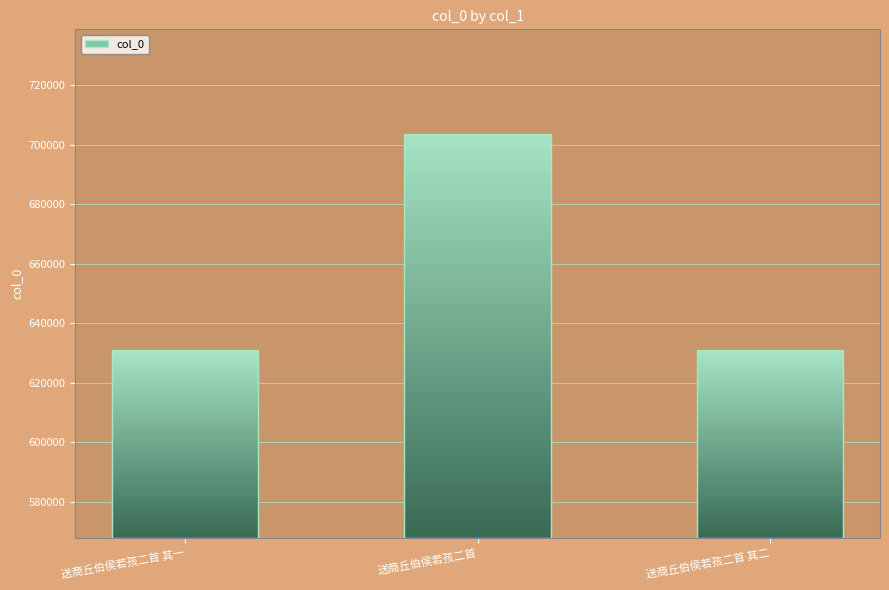

What is the smallest value displayed?

630897